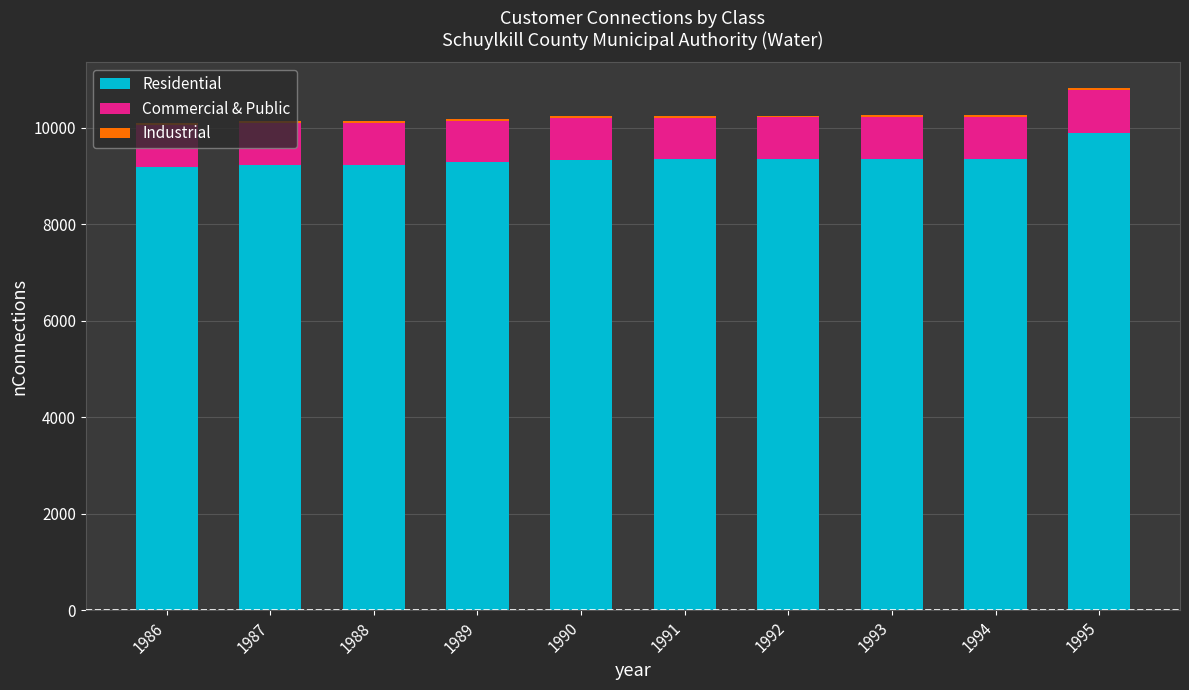

What is the difference between the maximum and minimum values in the Residential series?

714